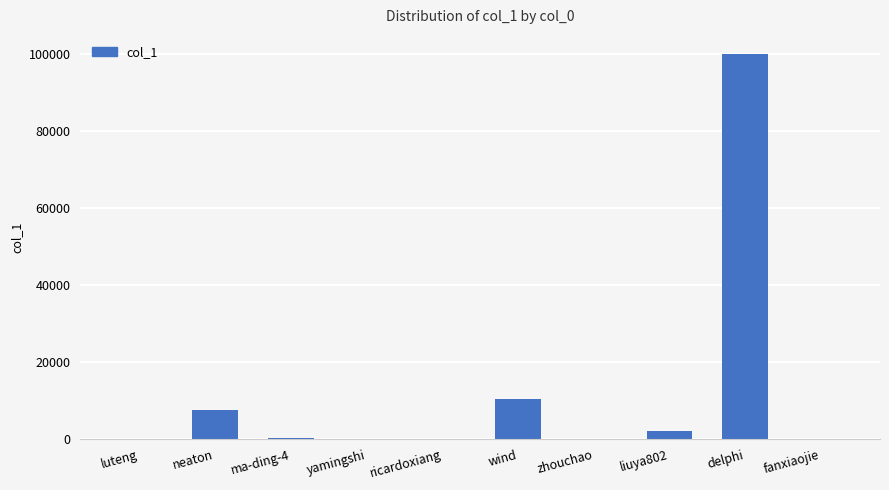

Between neaton and yamingshi, which is larger?

neaton